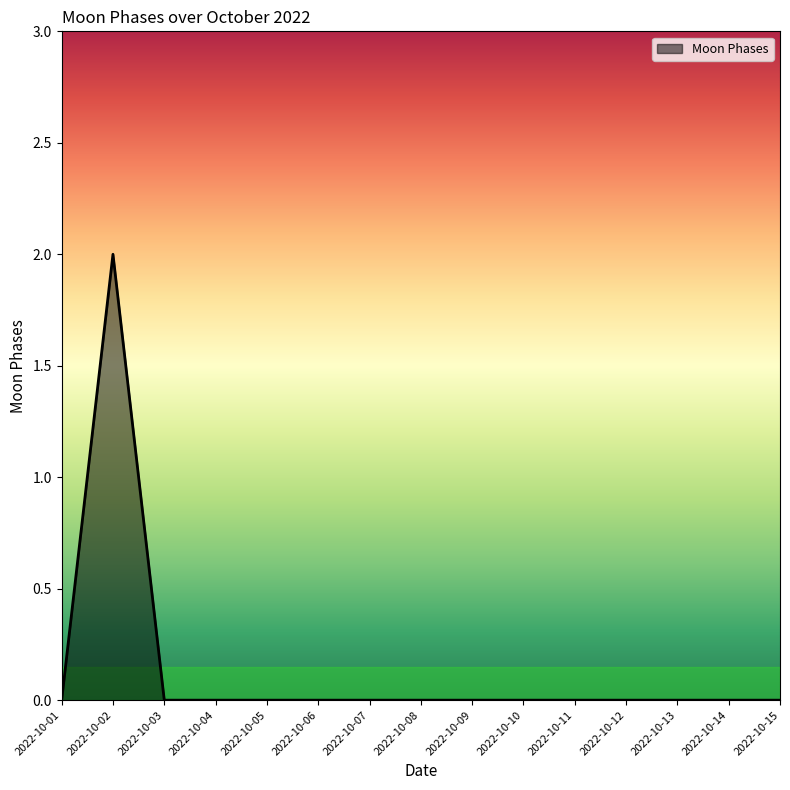

Which has a higher value, 2022-10-02 or 2022-10-13?

2022-10-02